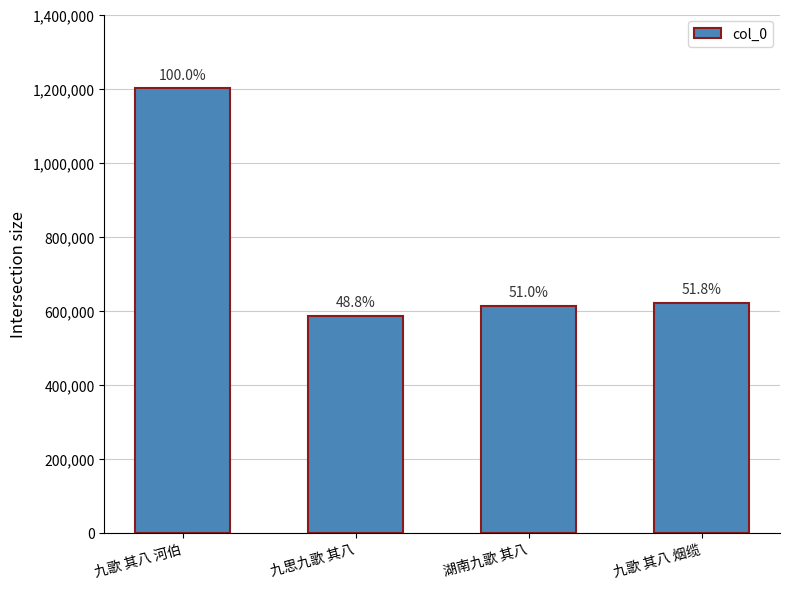

The value at 九思九歌 其八 is 585989. True or false?

True